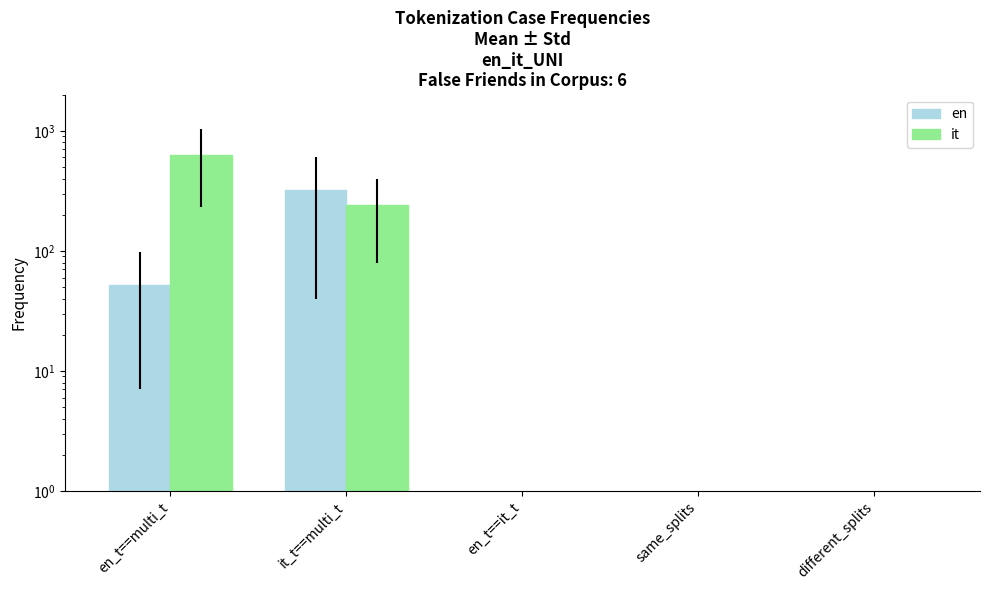

Between it_t==multi_t and different_splits, which series saw the biggest shift?

en